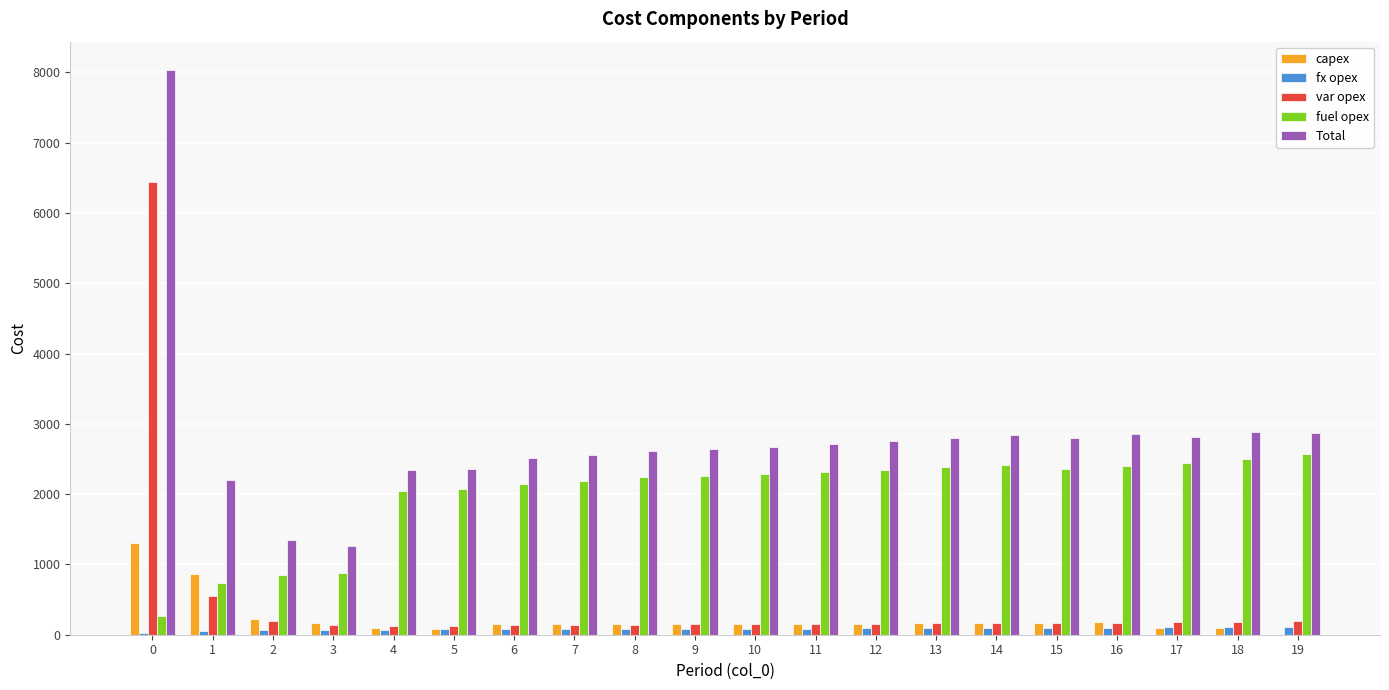

What is the sum of all var opex values?

9844